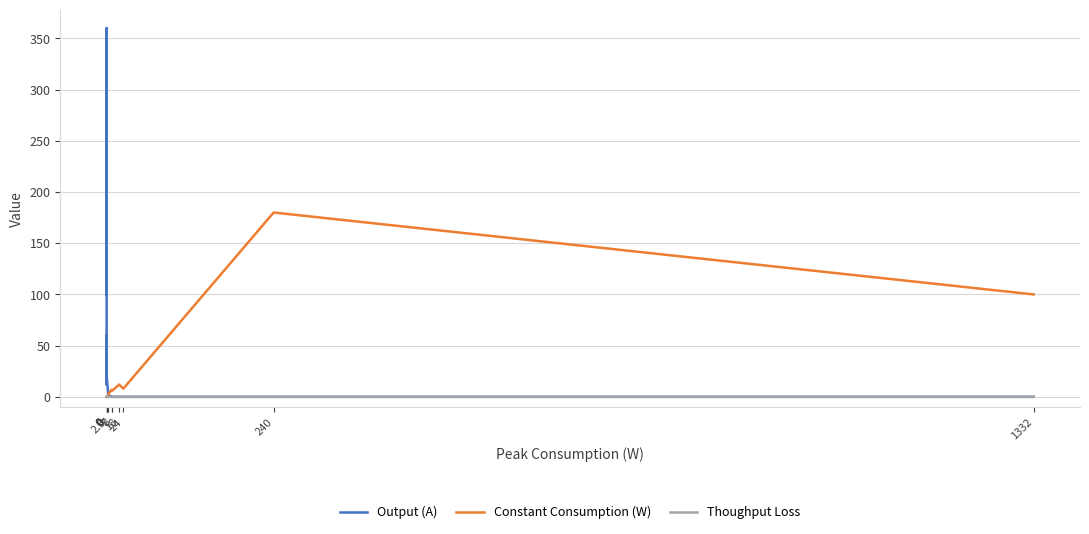

Is this an area chart (filled region under the line)?

No